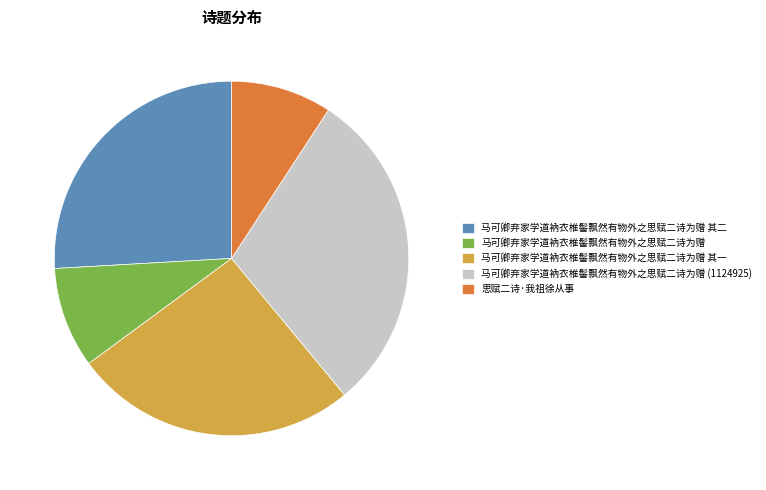

The 马可卿弃家学道衲衣椎髻飘然有物外之思赋二诗为赠 其二 slice represents 26% of the pie. True or false?

True